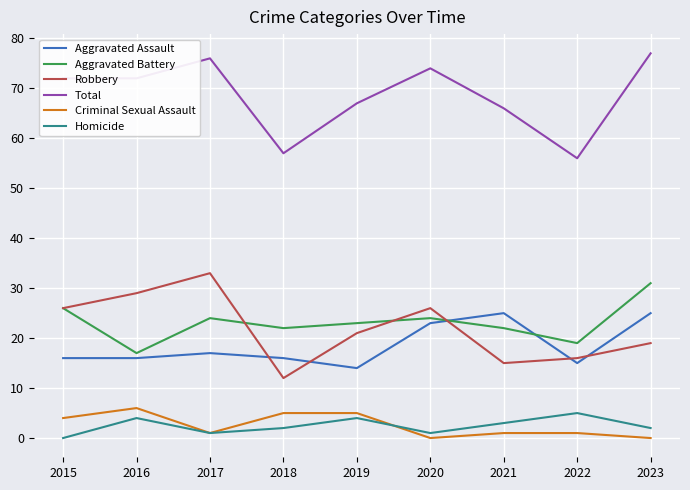

True or false: Aggravated Battery and Total intersect in this chart.

False